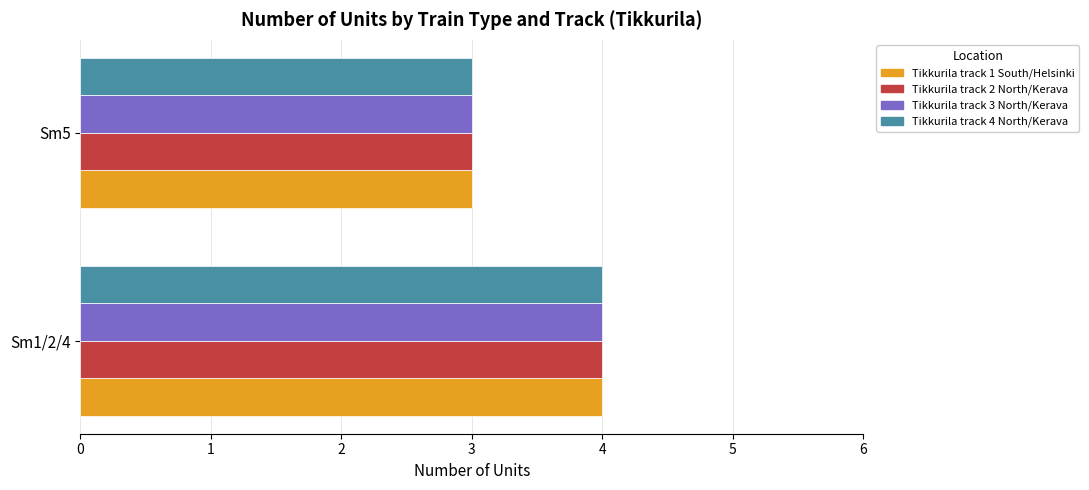

At which category is the sum across all series the highest?

Sm1/2/4